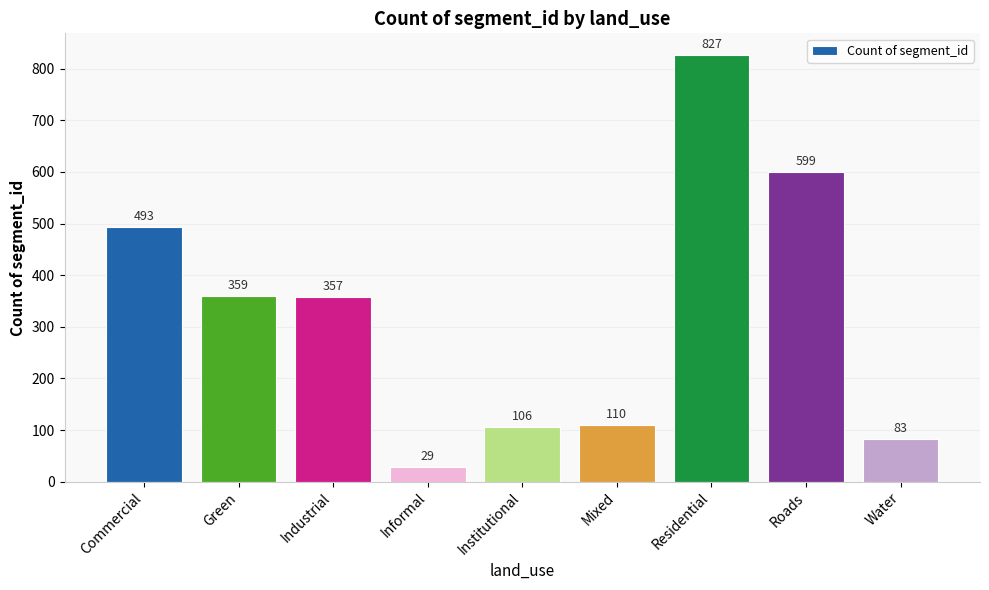

What is the minimum value shown in the chart?

29